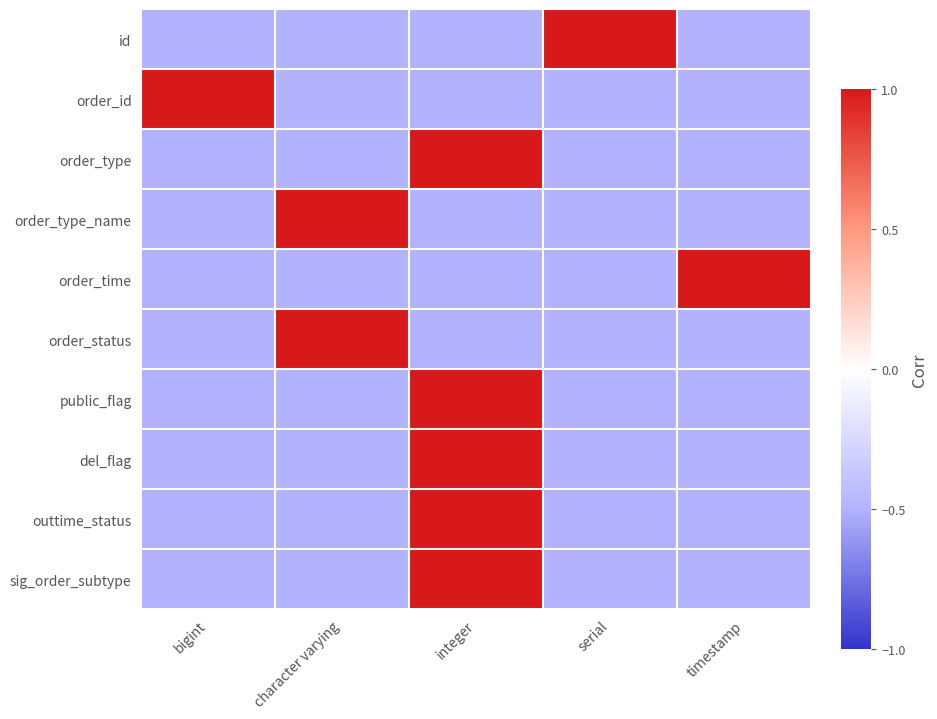

Between bigint and timestamp, which is larger?

bigint